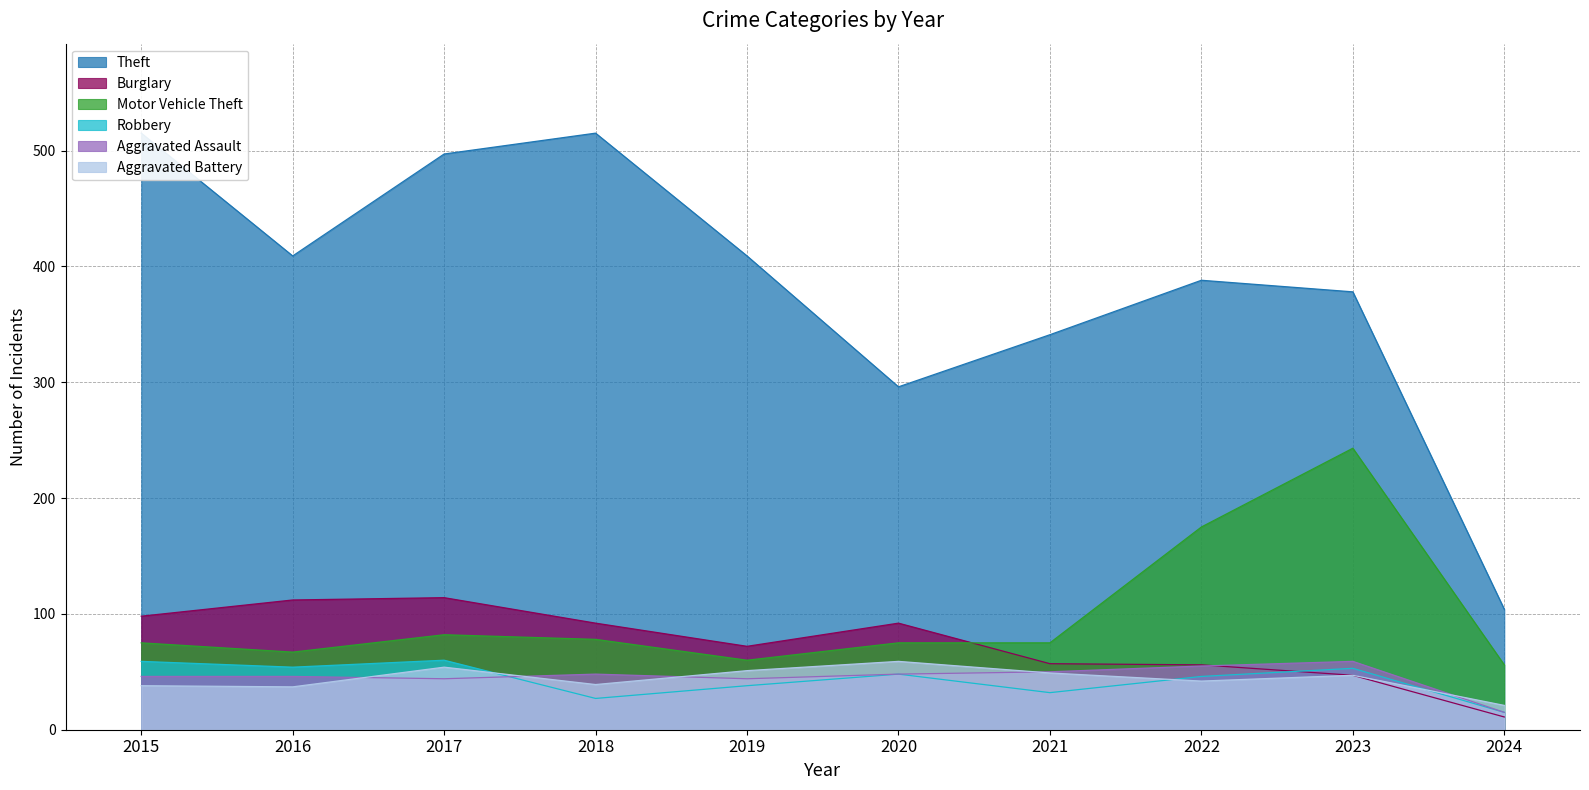

Where does the Aggravated Assault series first go above 48?

2021